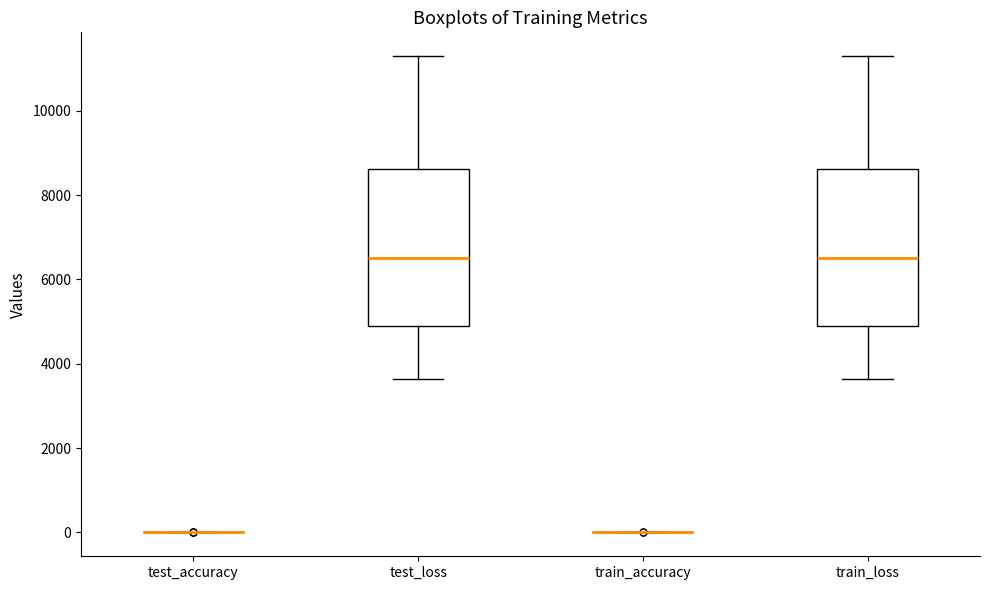

Reading left to right, transcribe this box plot: for each box, give where its median line is, the range the box spans, and where its two whiskers end, as read against the y-axis. The values are not printed on the chart, so give them approximately, as read against the axis.

test_accuracy: box collapsed to a line at 0, whiskers 0 to 0
test_loss: median 6600, box 4800 to 8600, whiskers 3600 to 11200
train_accuracy: box collapsed to a line at 0, whiskers 0 to 0
train_loss: median 6600, box 4800 to 8600, whiskers 3600 to 11200